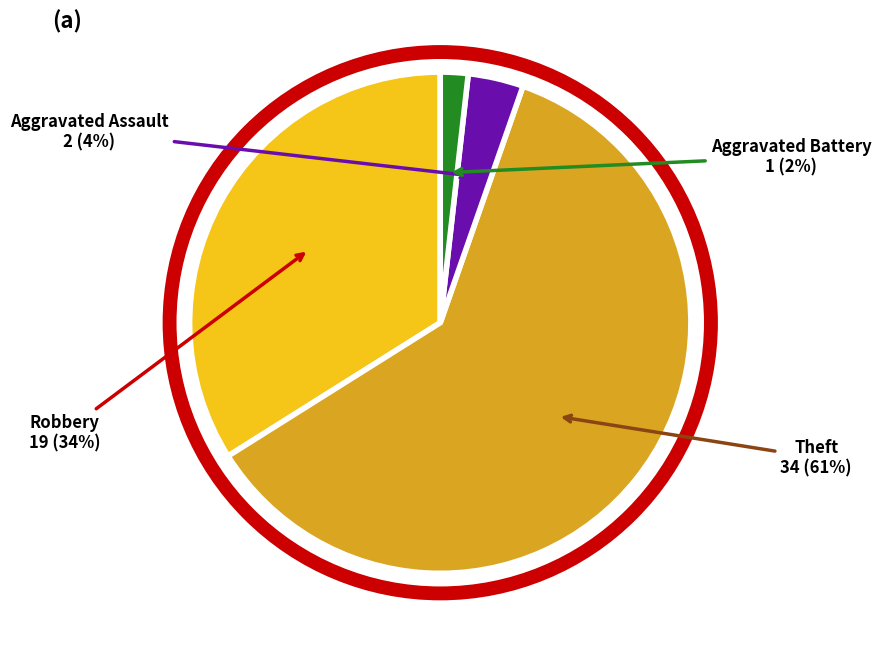

How many slices are in this pie chart?

4